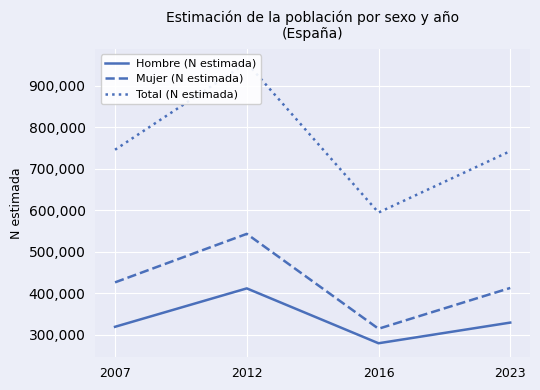

What is the sum of all Hombre (N estimada) values?

1340652